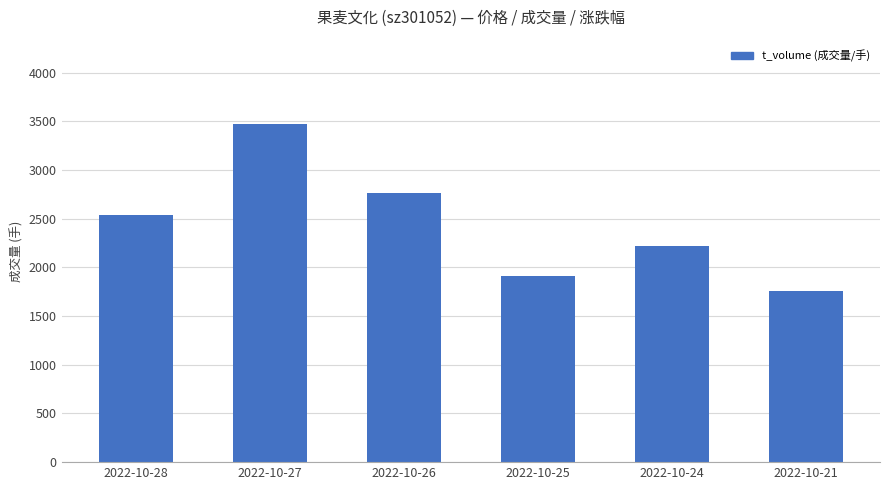

What is the approximate value at 2022-10-27, to the nearest 10?

3470